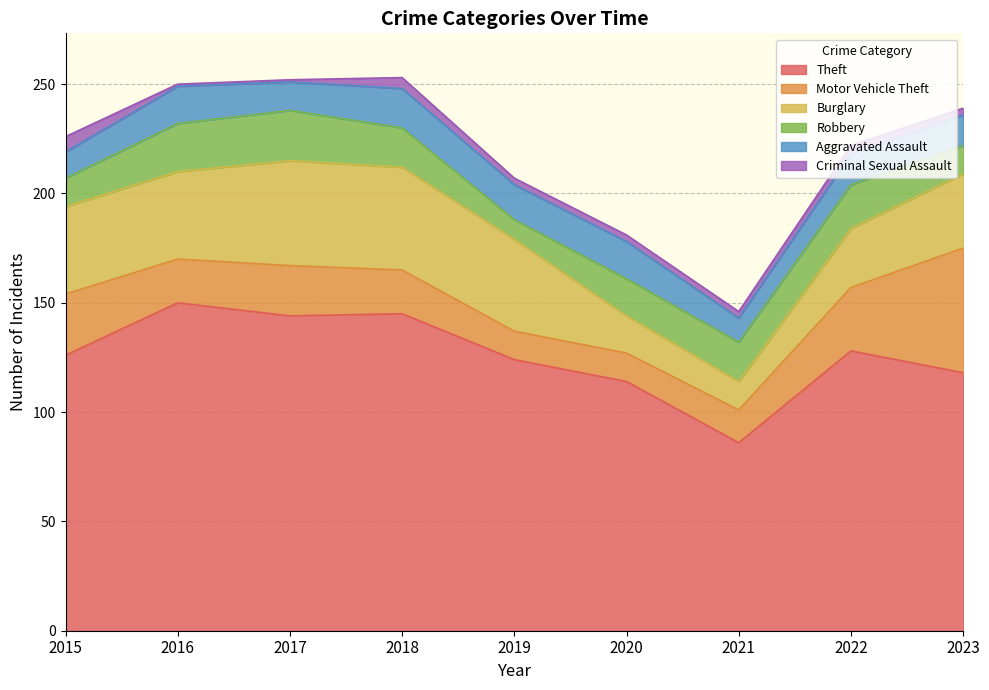

What are all the series names shown in the legend?

Theft, Motor Vehicle Theft, Burglary, Robbery, Aggravated Assault, Criminal Sexual Assault